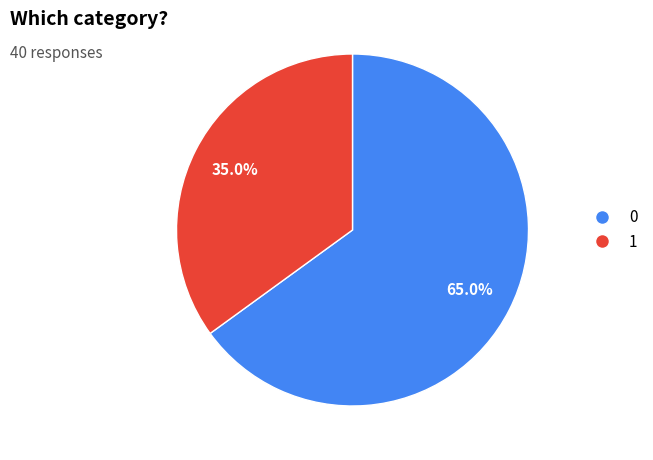

Is the sum of 0 and 1 greater than half?

Yes